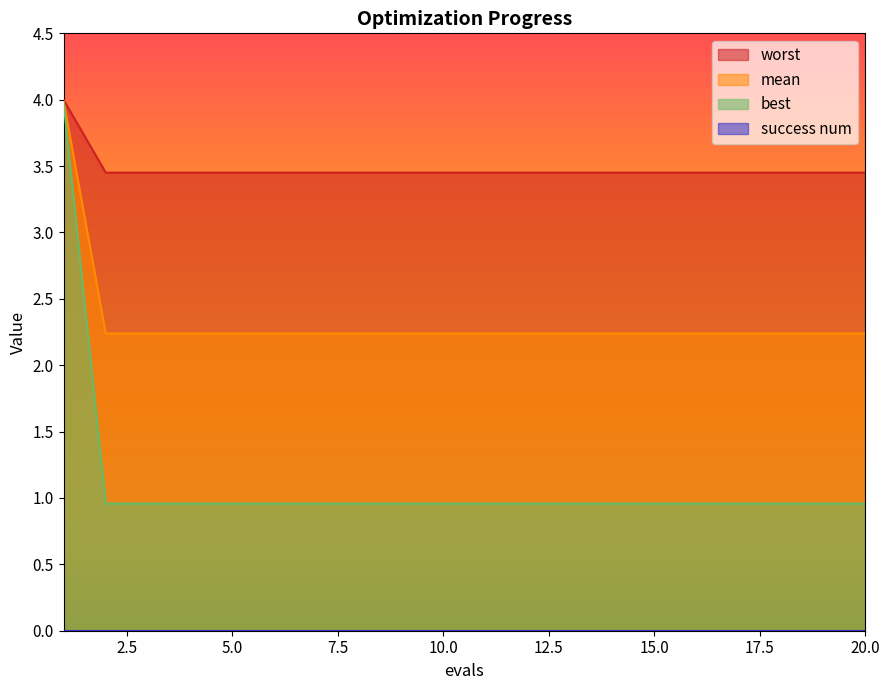

Is it true that worst equals 5.8 at 5.0?

False